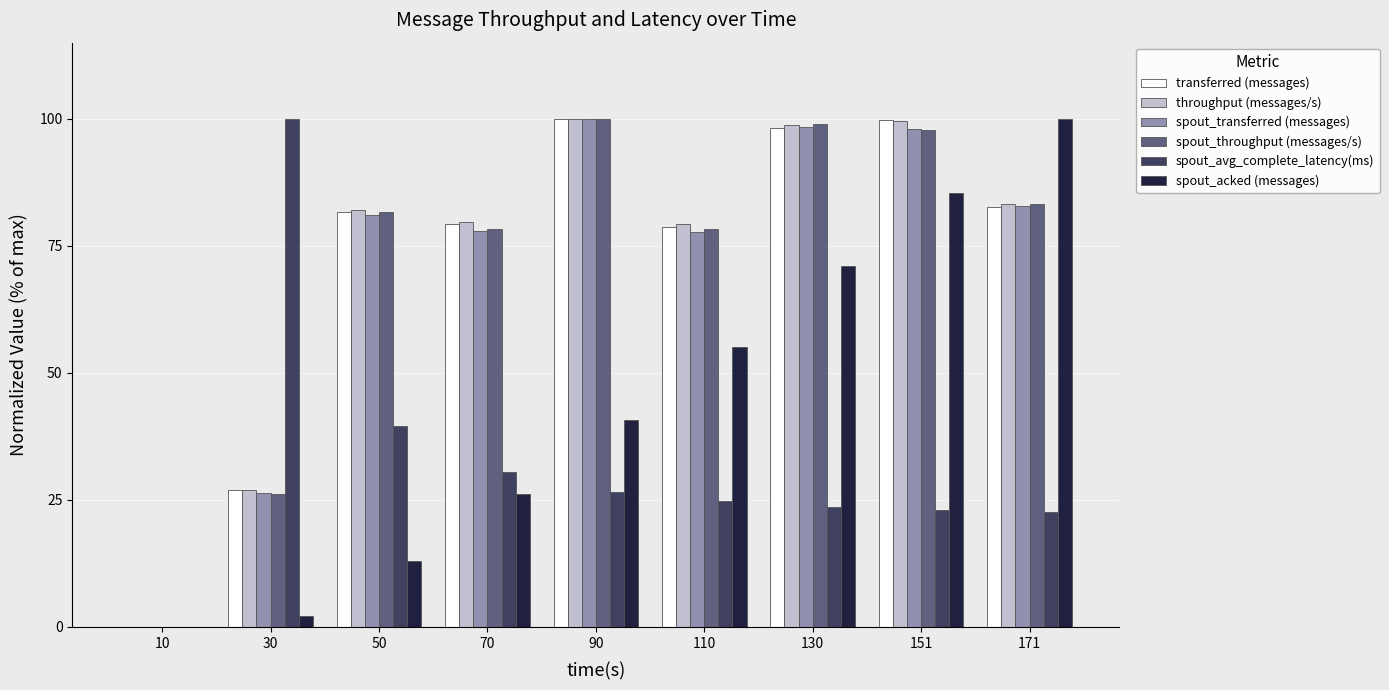

How many positive values does the spout_avg_complete_latency(ms) series have?

8